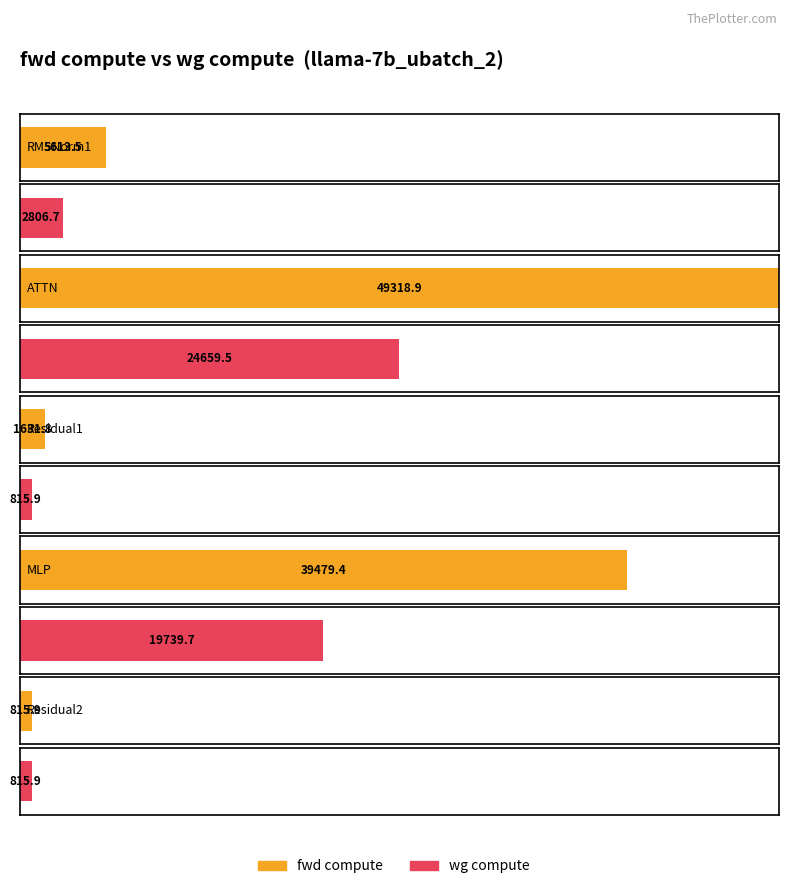

Which series has the widest spread of values?

fwd compute